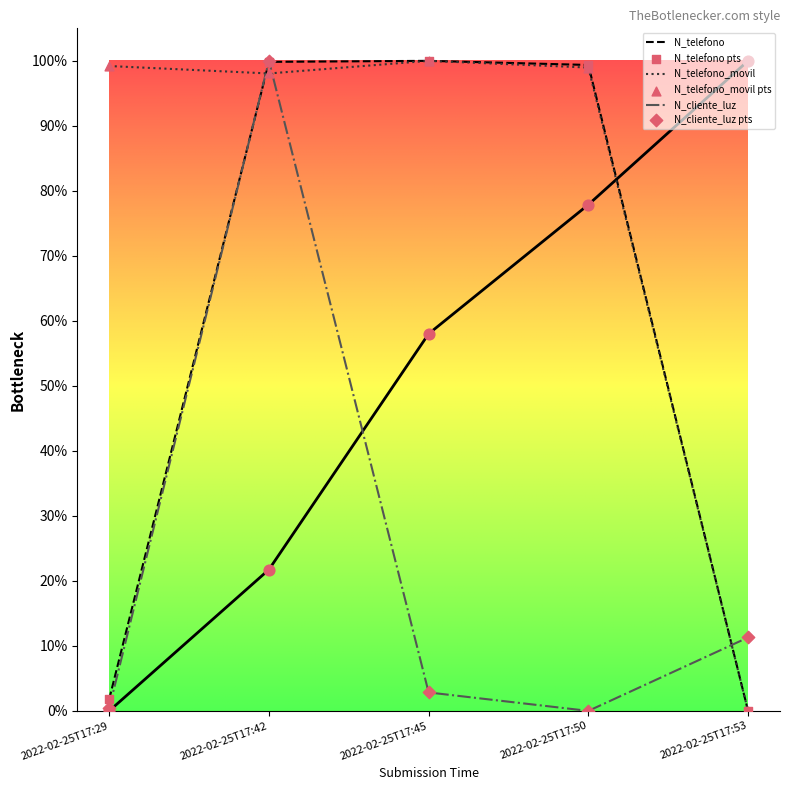

Which series reaches the maximum Y coordinate?

N_telefono